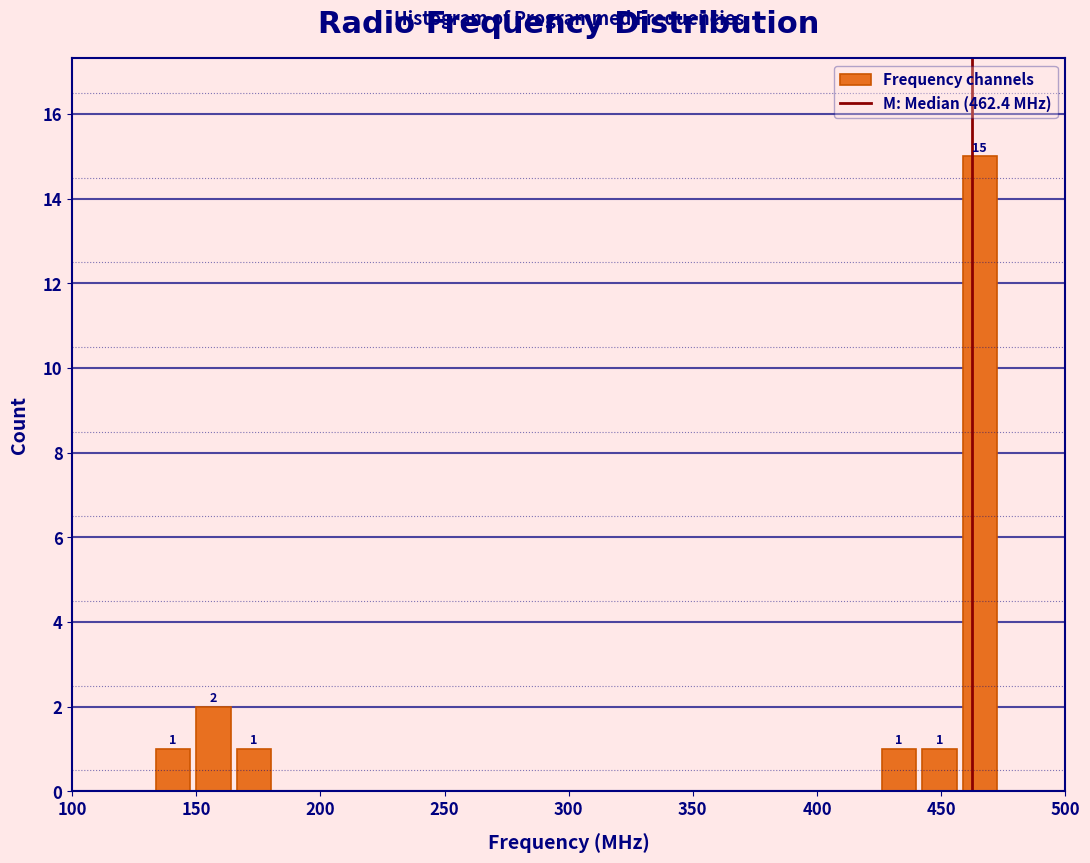

Read against the x-axis, roughly where is the centre of the tallest bar?

465